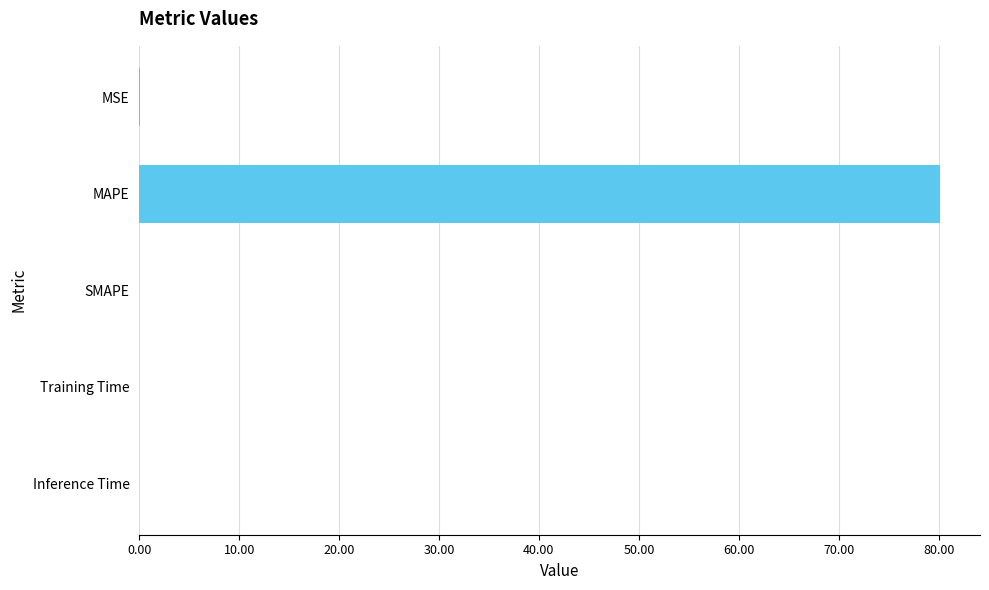

The value at Inference Time is 0.0. True or false?

True